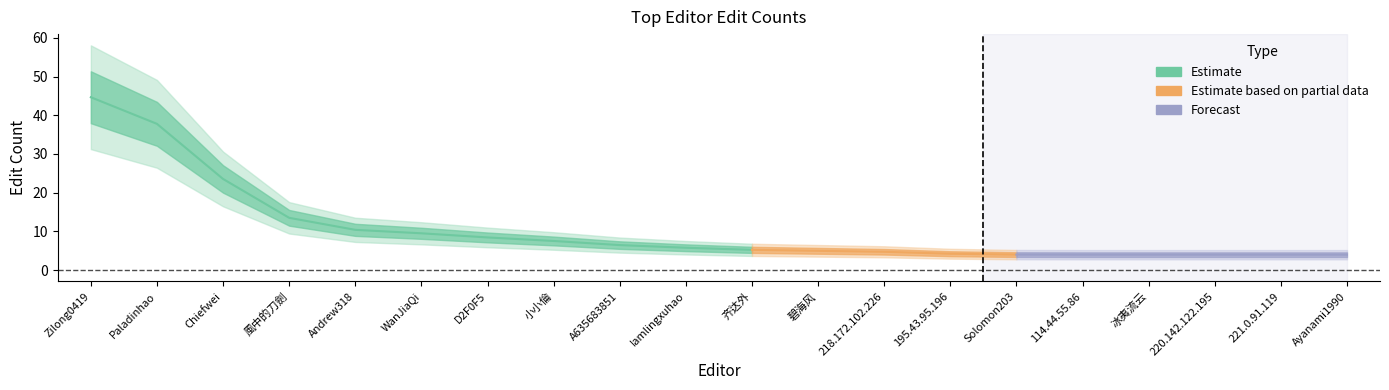

What is the label of the 17th point from the right?

風中的刀劍